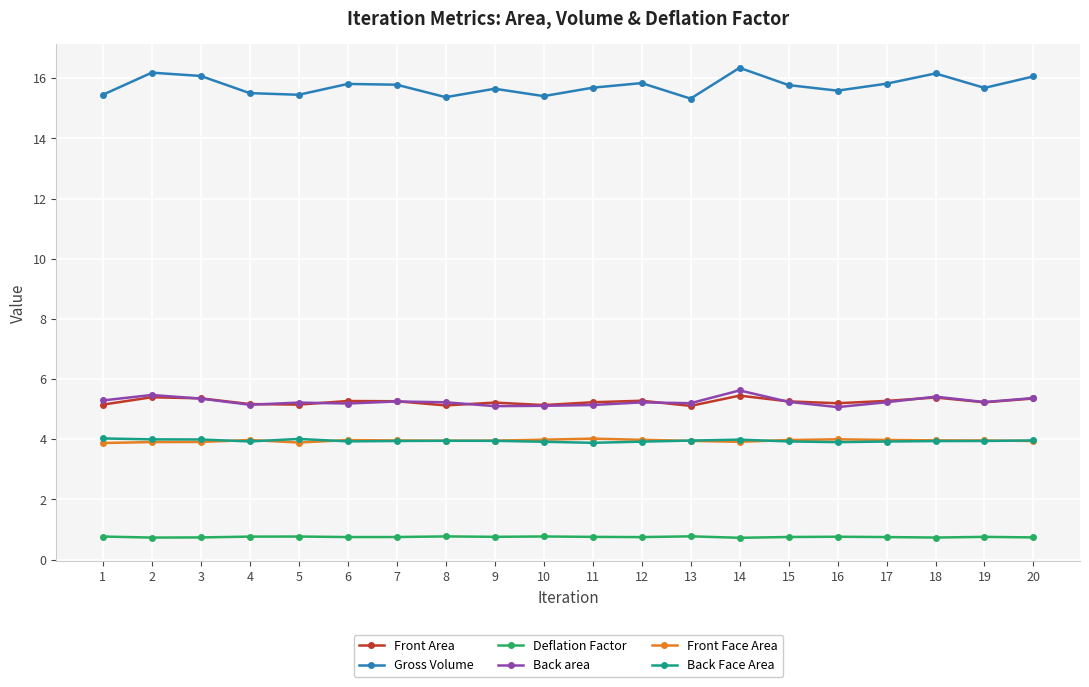

Does the chart have visible grid lines?

Yes